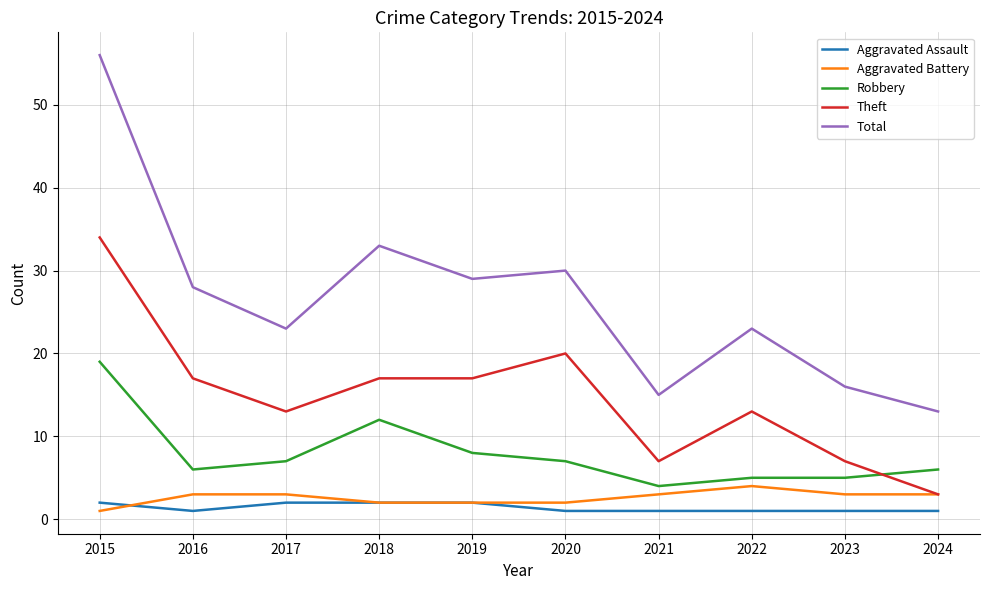

What is the difference between the second highest and second lowest values in the Robbery series?

7